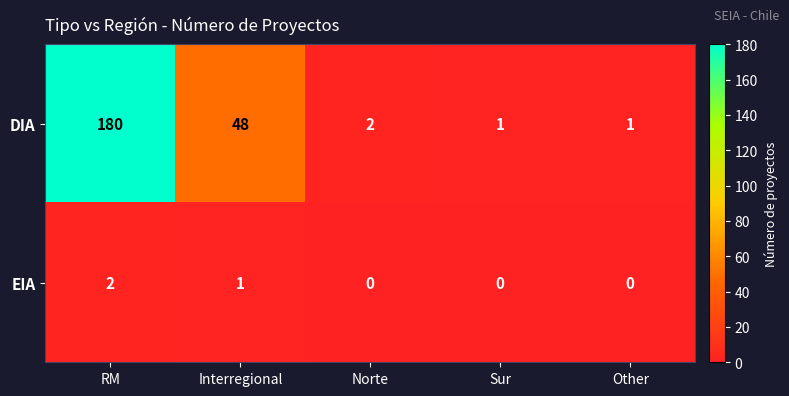

The EIA series shows -1 at Norte. True or false?

False